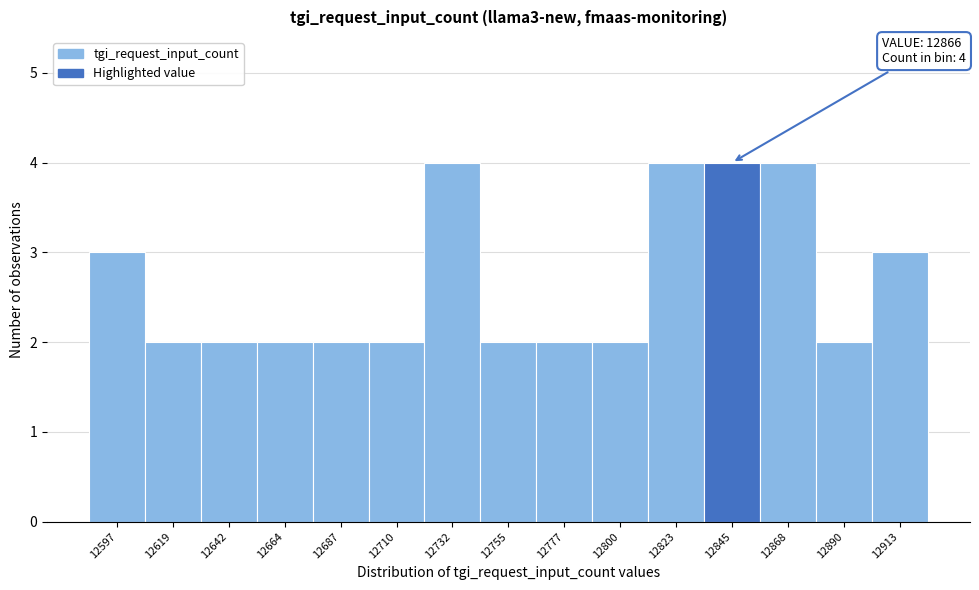

Reading left to right, transcribe all the data shown in this chart.

3	2	2	2	2	2	4	2	2	2	4	4	4	2	3